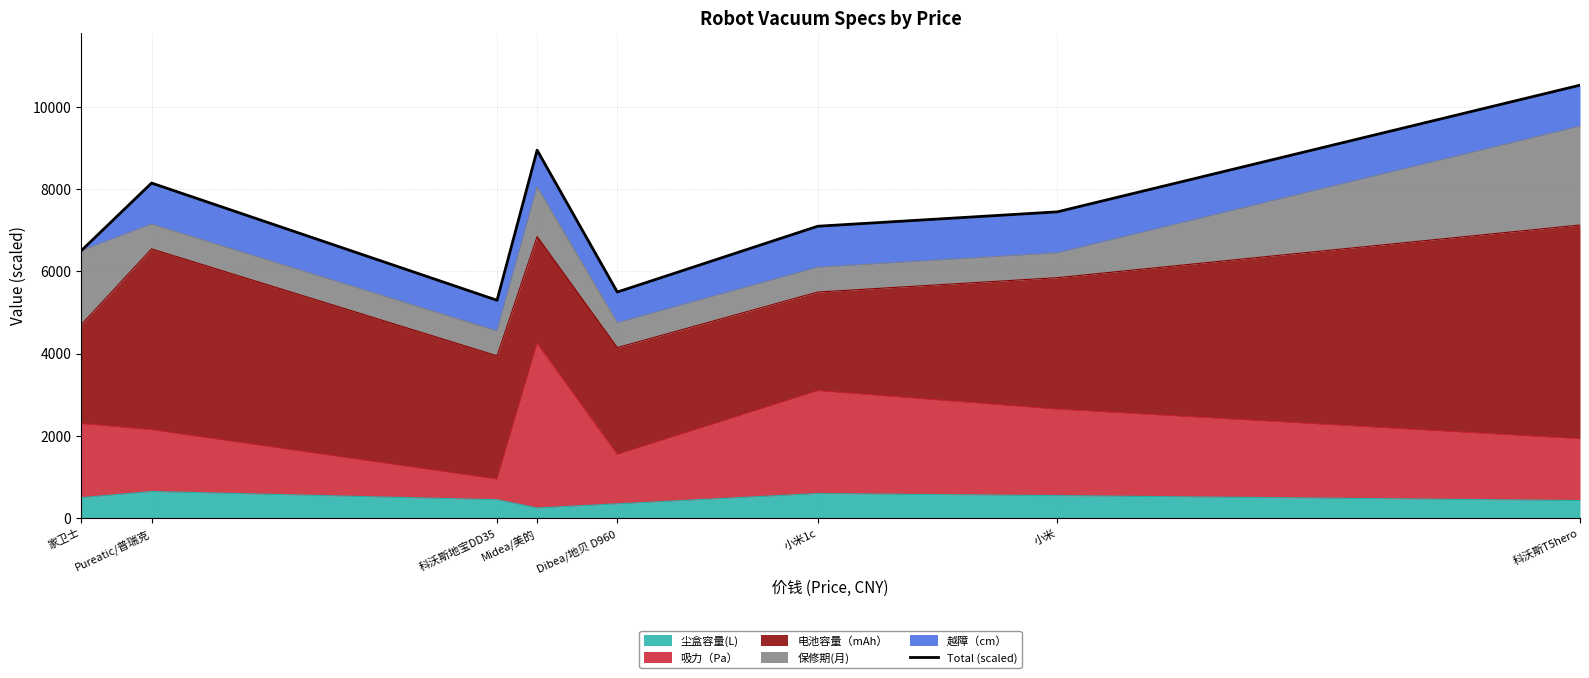

List the labels in order of value, smallest first.

科沃斯地宝DD35, Dibea/地贝 D960, 家卫士, 小米1c, 小米, Pureatic/普瑞克, Midea/美的, 科沃斯T5hero